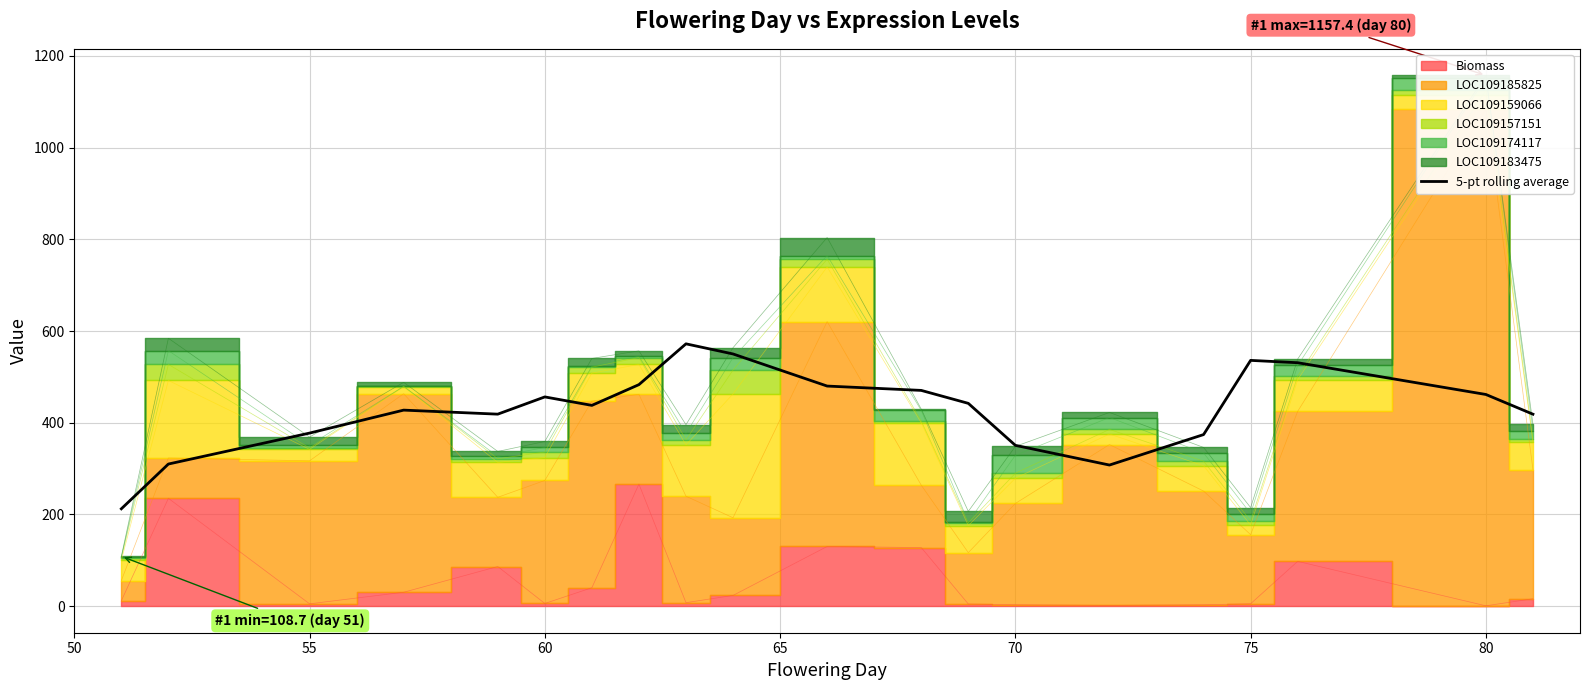

What is the difference between the second highest and minimum values?

337.6